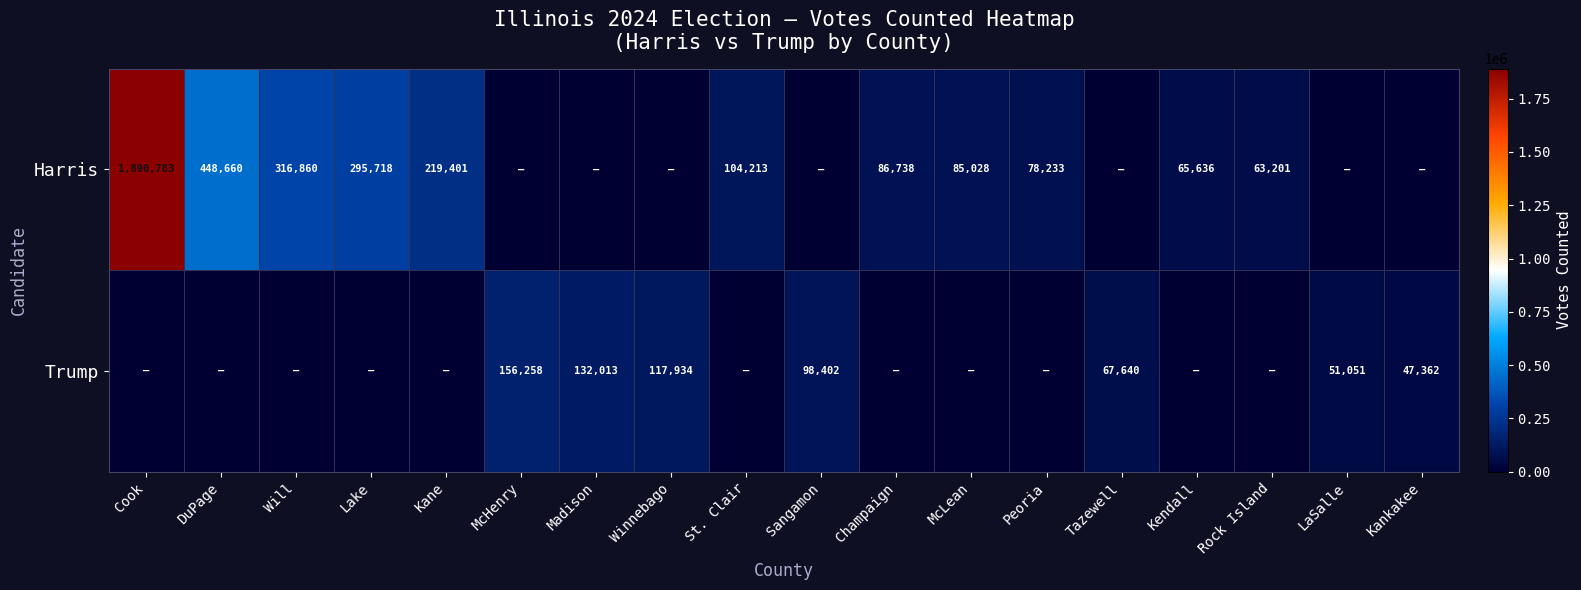

The value of Harris at Kane is 219401. True or false?

True